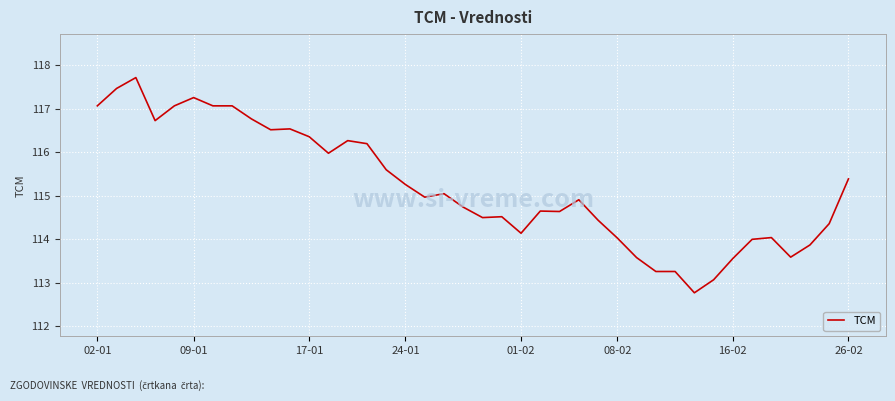

What is the maximum value shown in the chart?

117.7